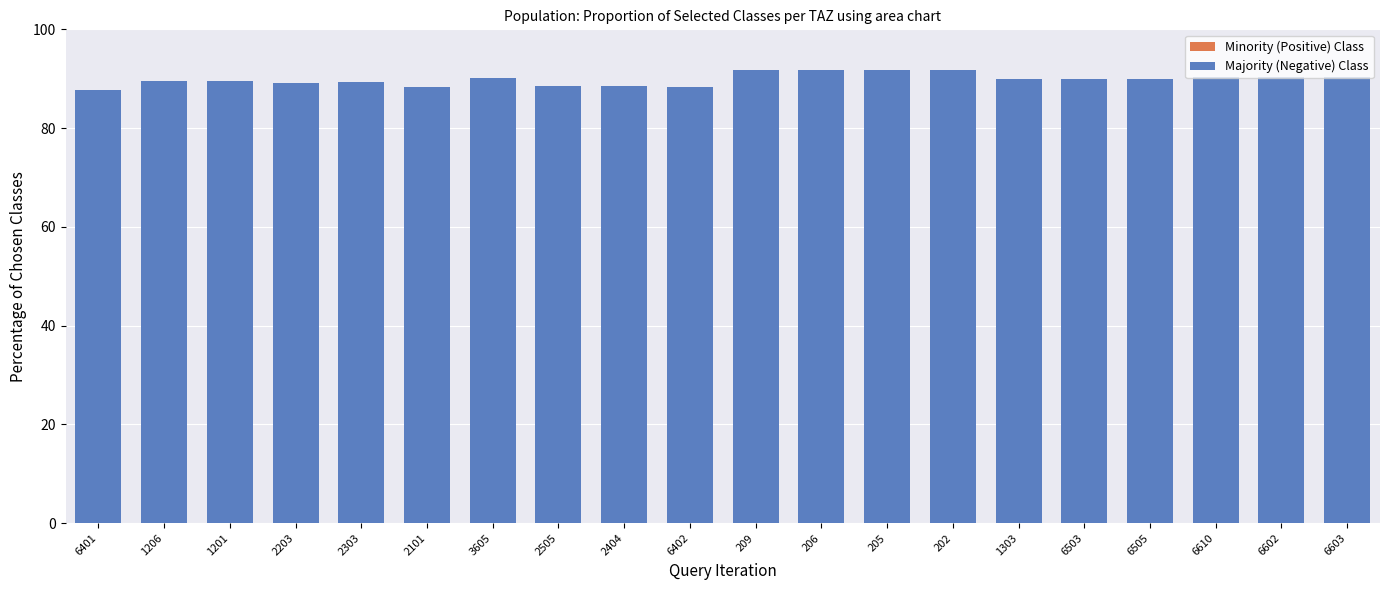

At which label does Majority (Negative) Class reach its minimum?

6401